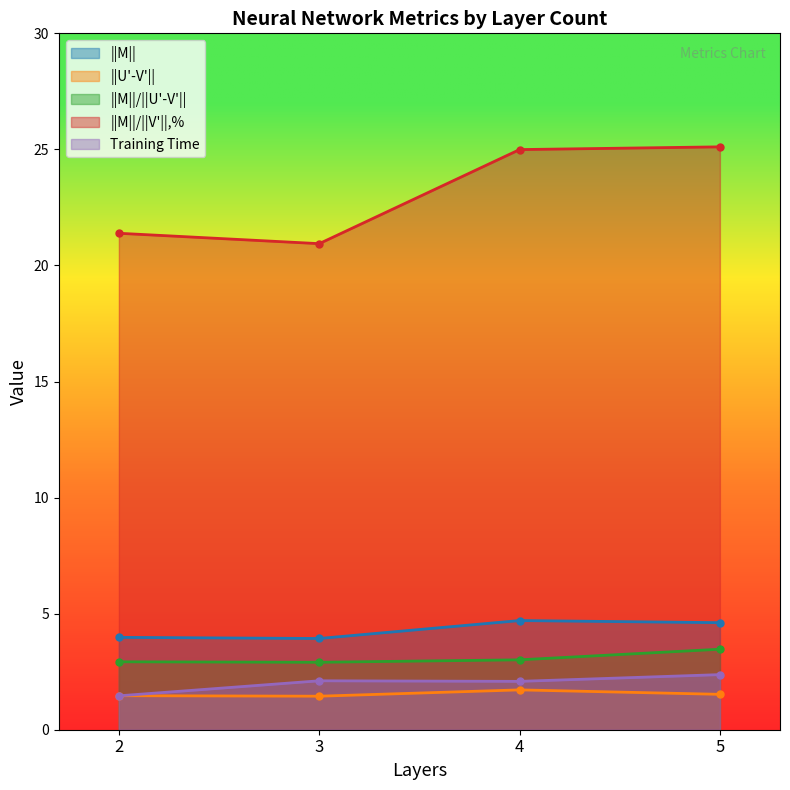

The value of ||M|| at 2 is 6.6. True or false?

False